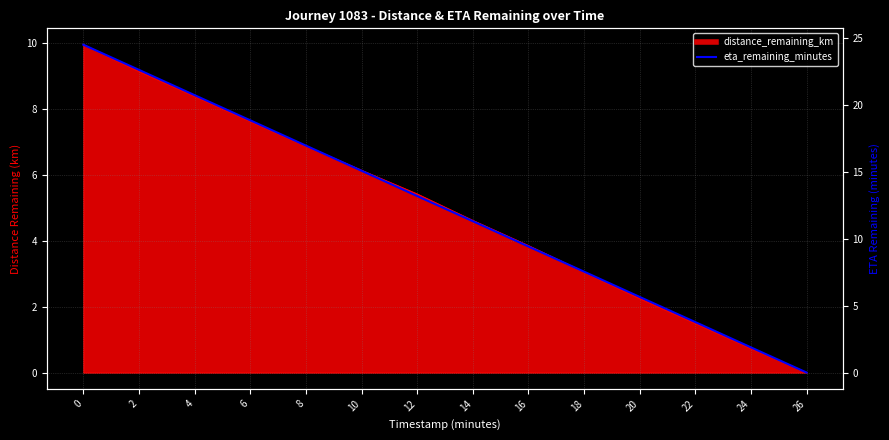

Approximately how many times larger is the value at 10 compared to 4?

0.7